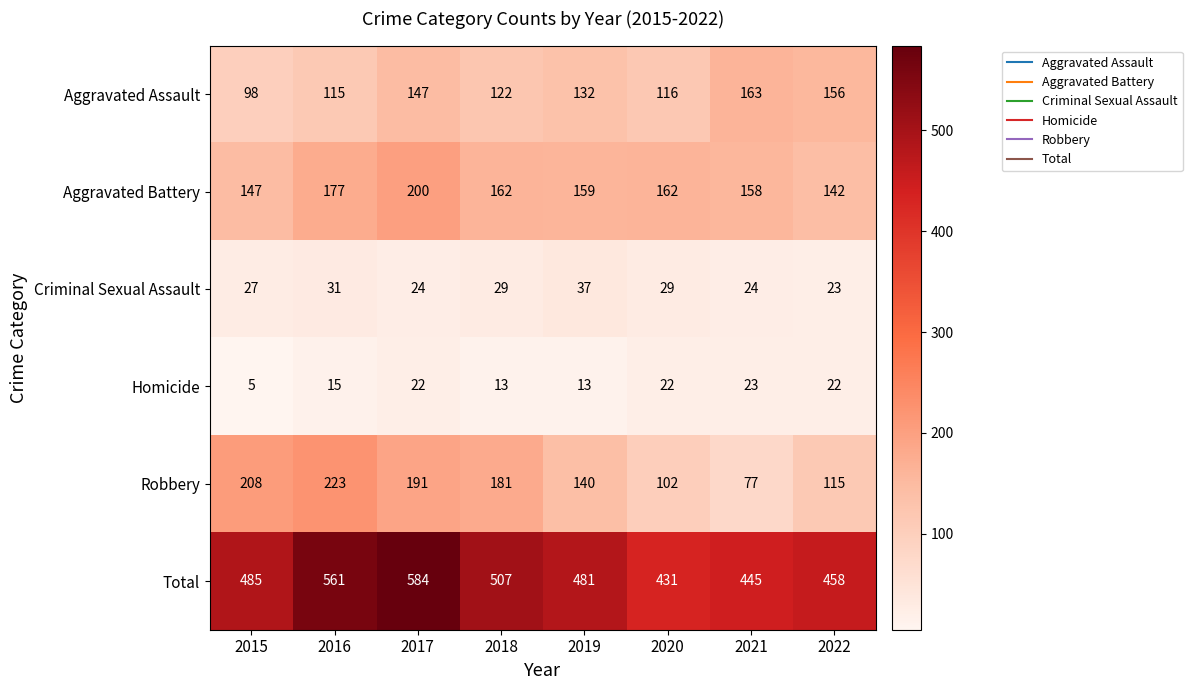

Is it true that Homicide equals 6 at 2018?

False